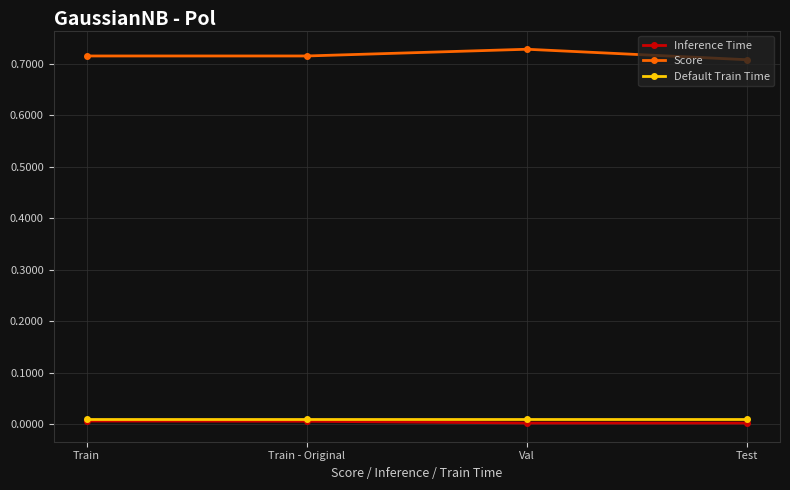

True or false: Default Train Time has more than 2 points higher than both neighbors.

False